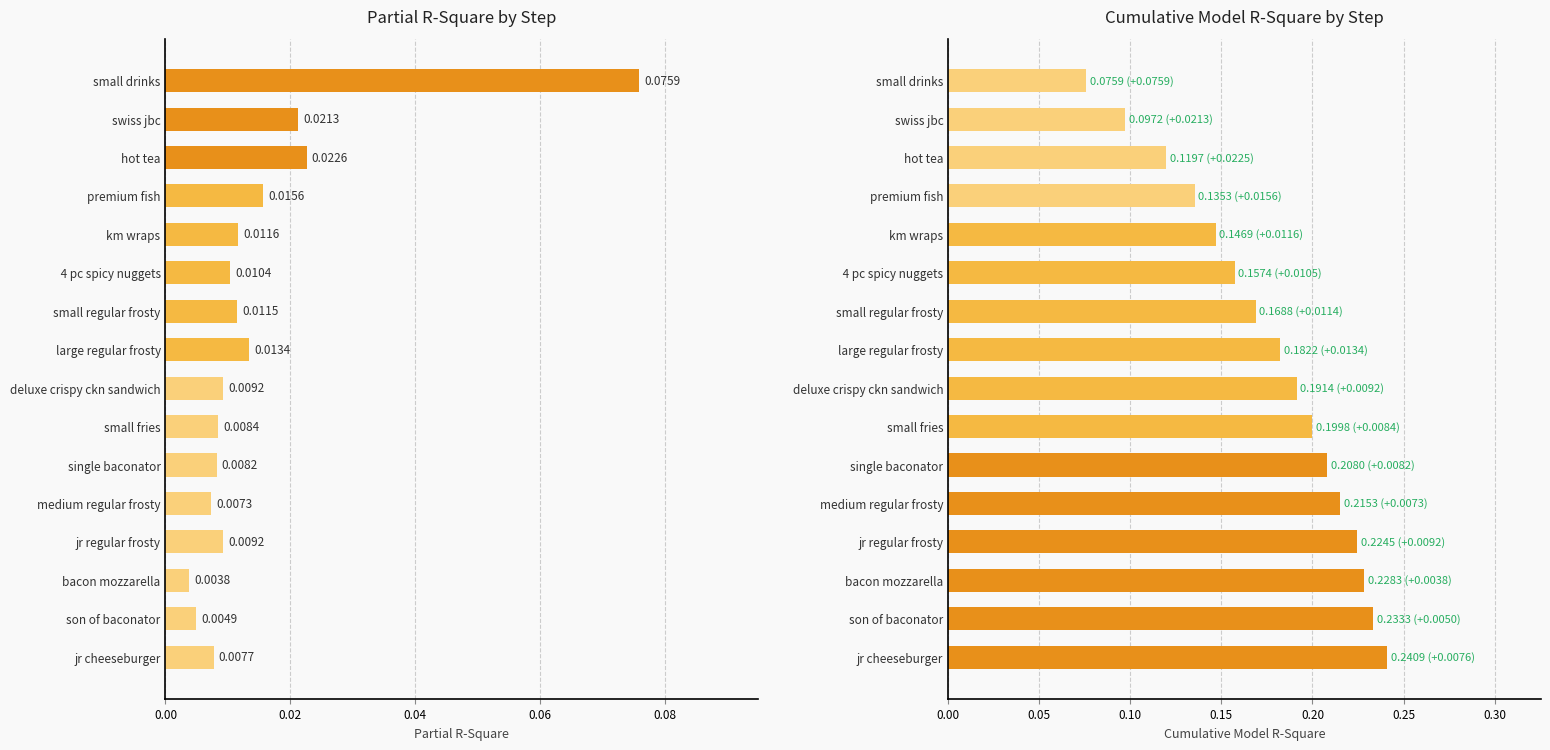

Does the chart contain stacked bars?

No